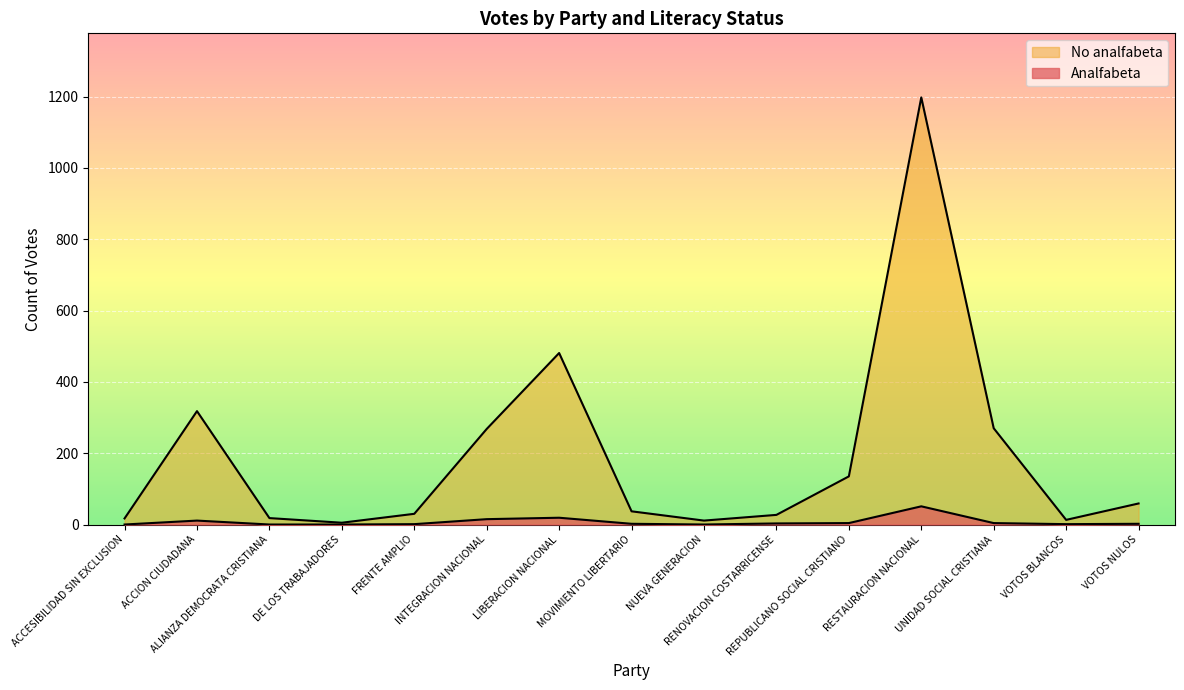

Rank the series at ACCESIBILIDAD SIN EXCLUSION from lowest to highest value.

Analfabeta, No analfabeta